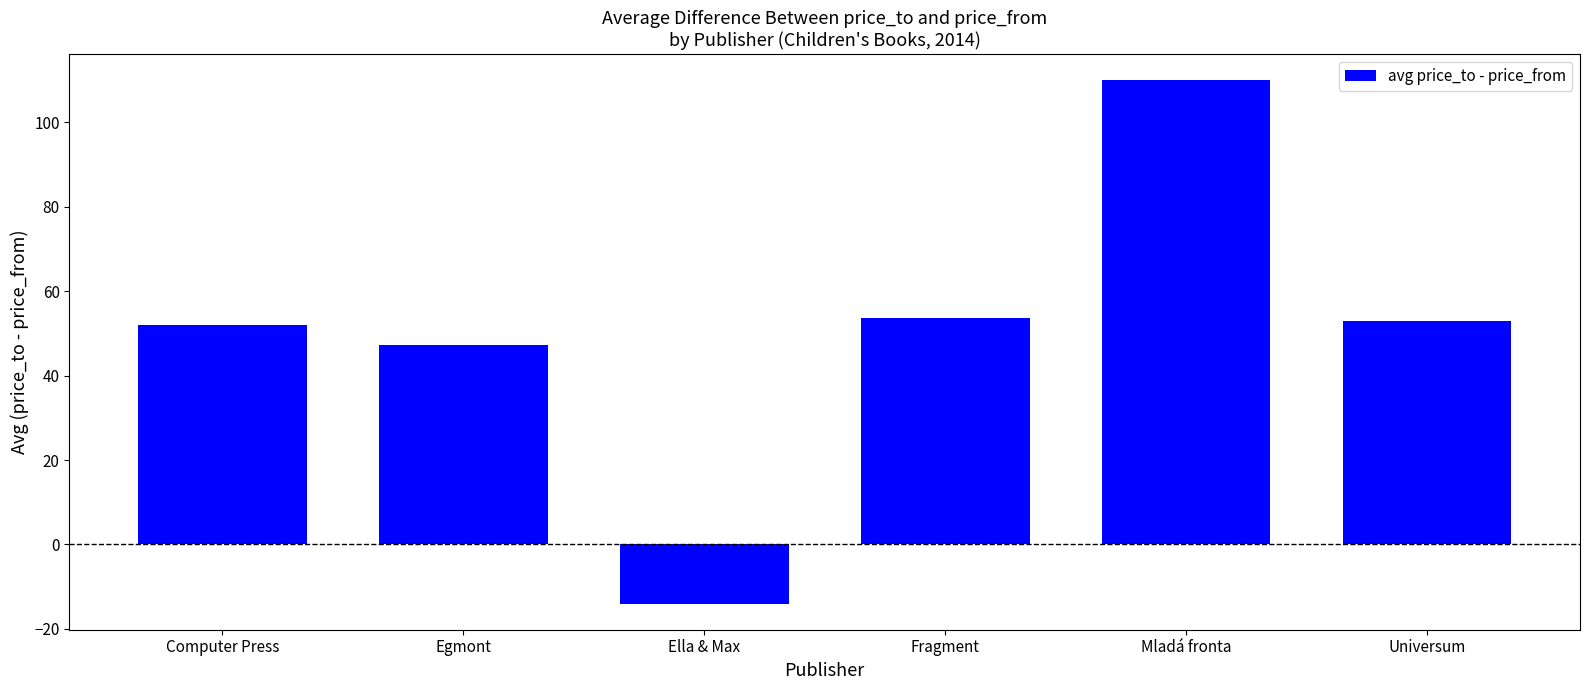

Where does the data first go above 53?

Fragment